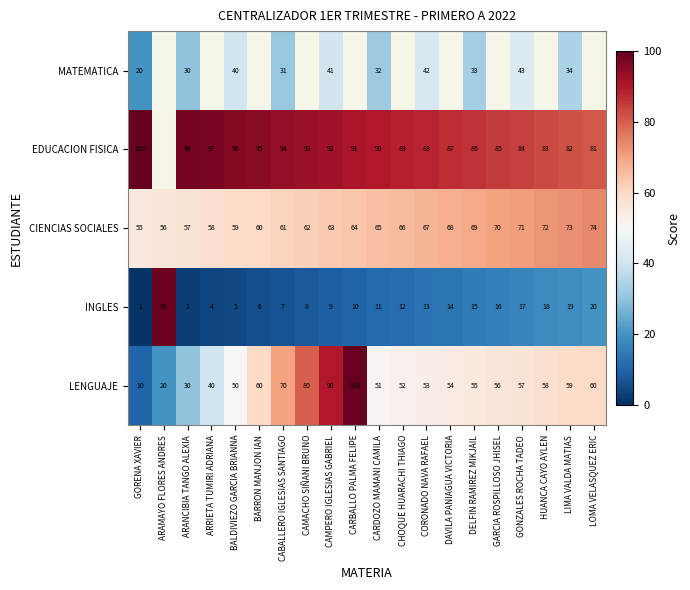

Which category has the lowest value in the CIENCIAS SOCIALES series?

GORENA XAVIER